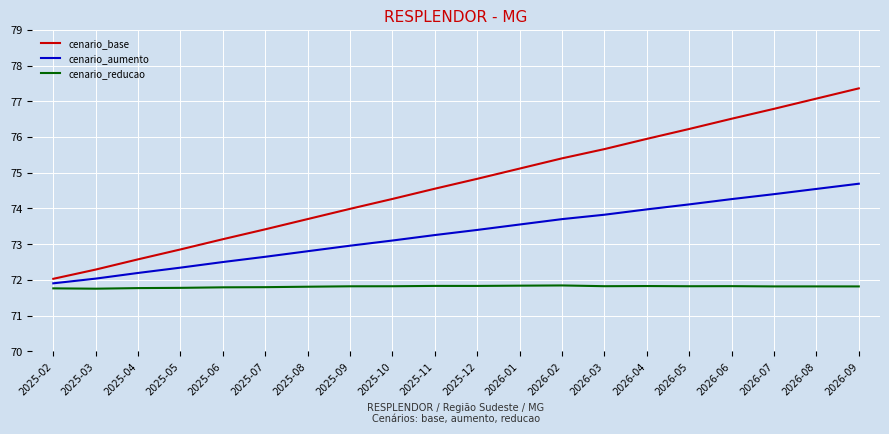

What is the maximum value shown in the chart?

77.4